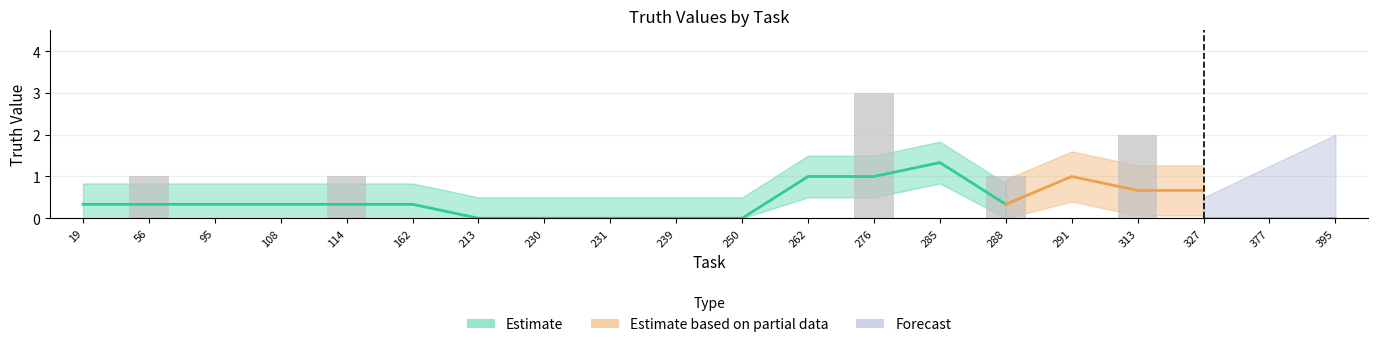

What is the maximum value shown in the chart?

3